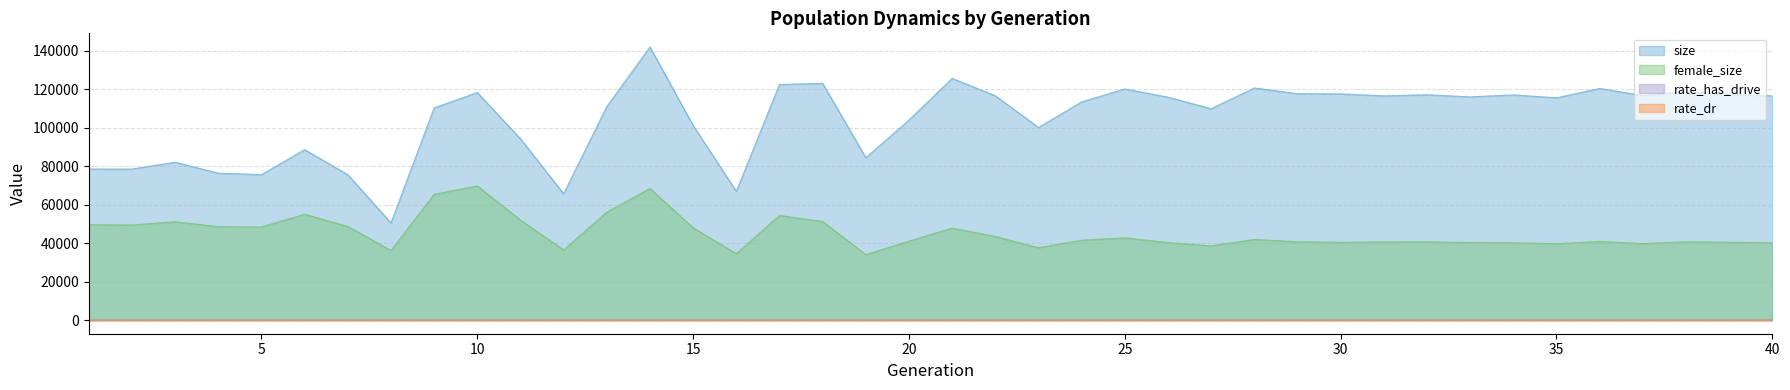

What is the difference between the maximum and second lowest values in the female_size series?

35264.0